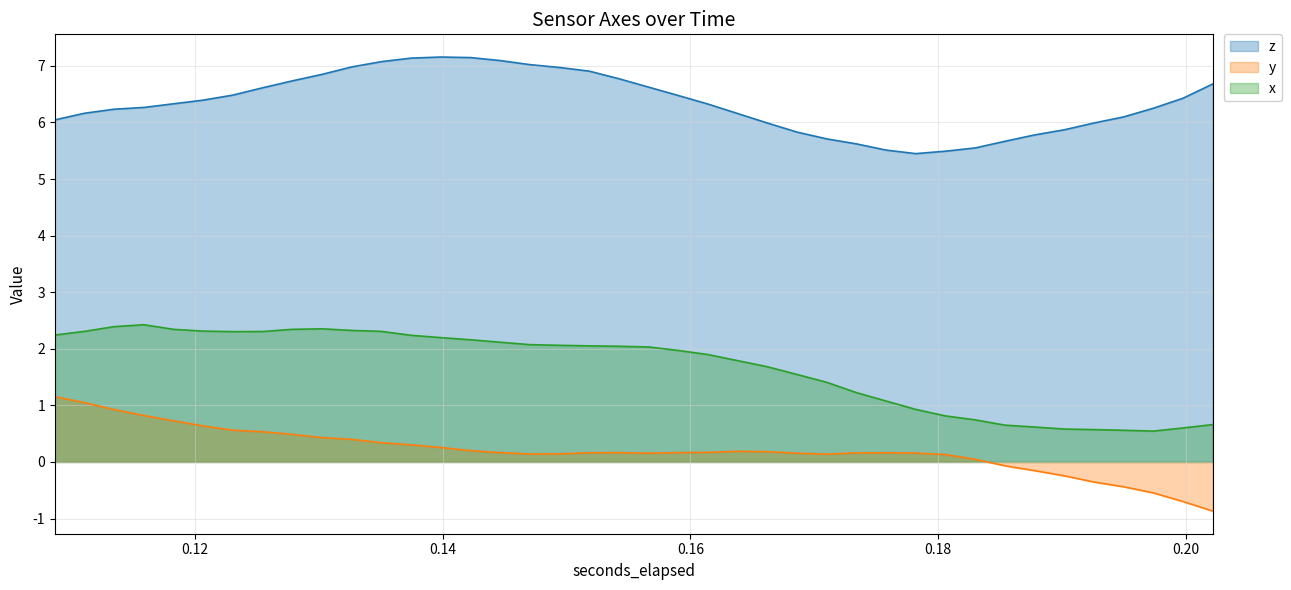

Which series has the largest total across all categories?

z